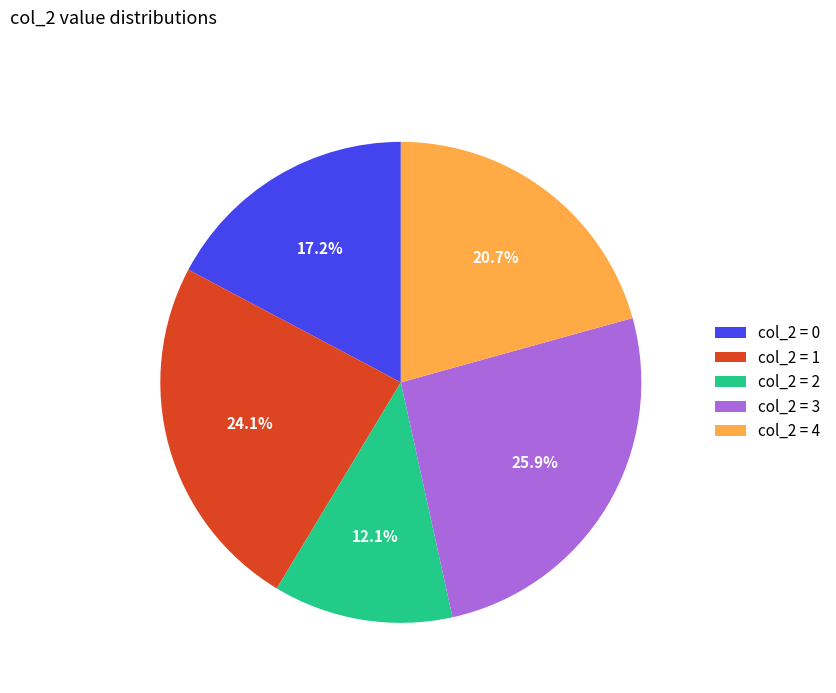

Which slice is the smallest?

col_2 = 2